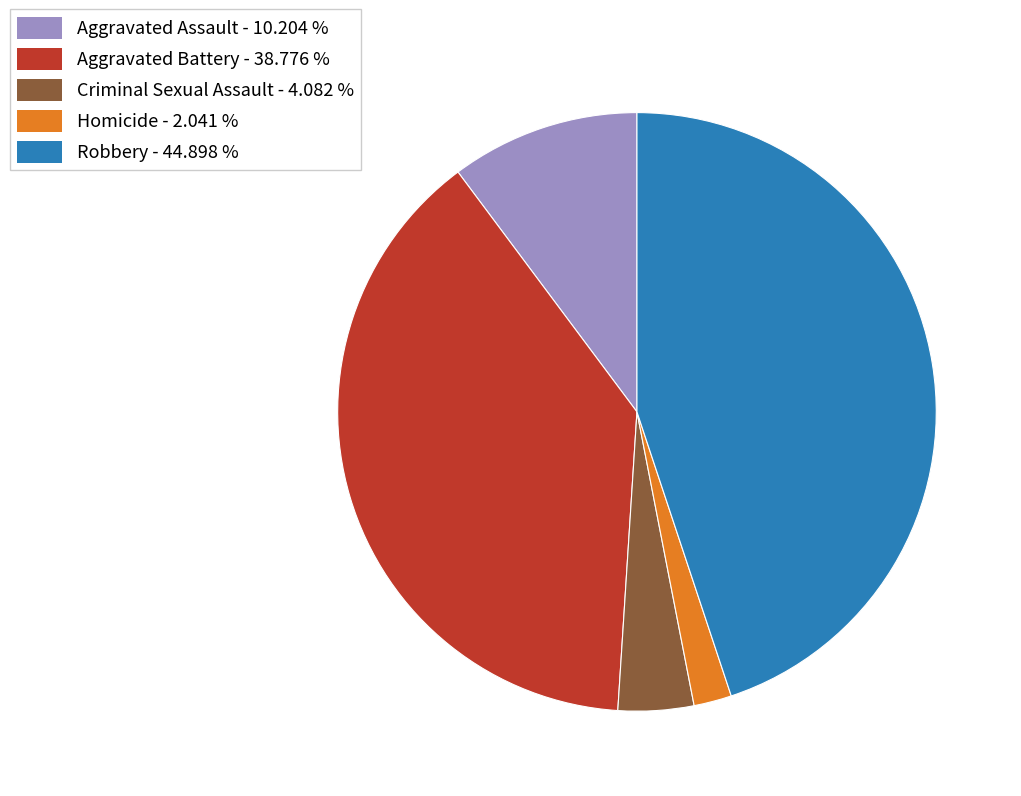

Is the sum of Criminal Sexual Assault and Robbery greater than half?

No